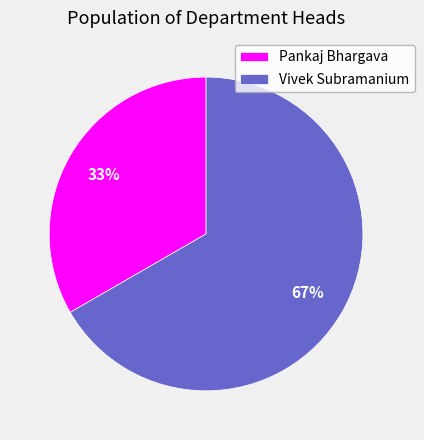

The Pankaj Bhargava slice represents 33% of the pie. True or false?

True